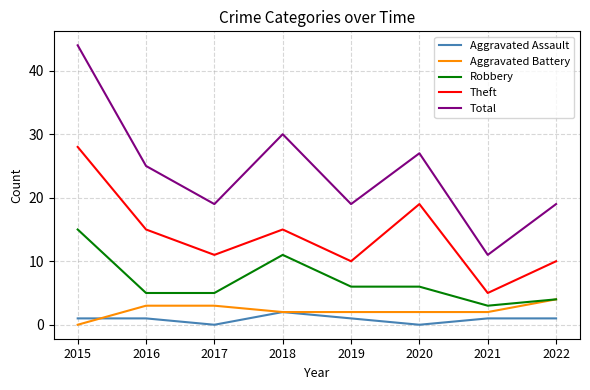

At which category does the chart reach its peak across all series?

2015